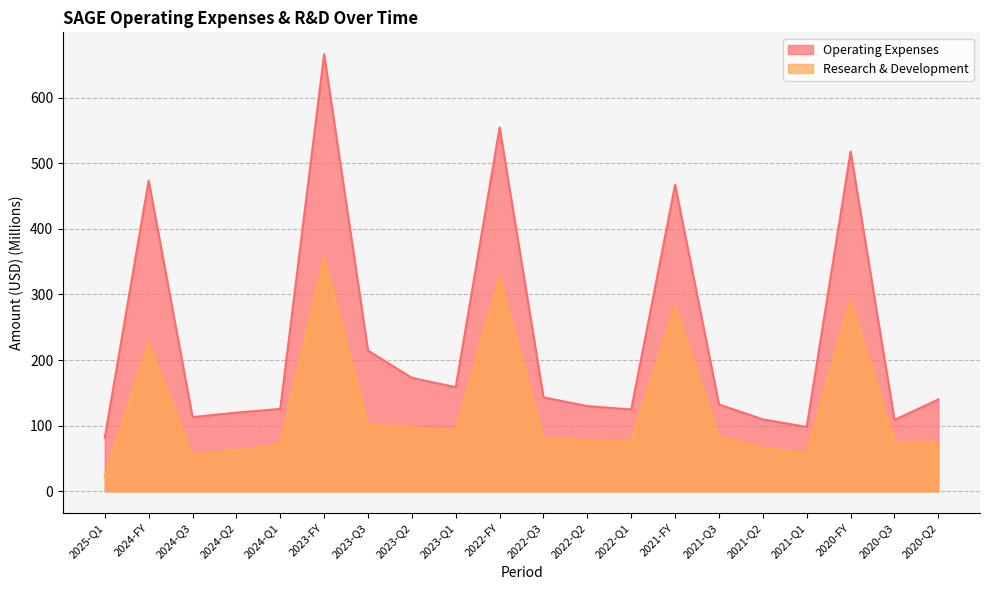

The value of Research & Development at 2022-FY is 326.2. True or false?

True